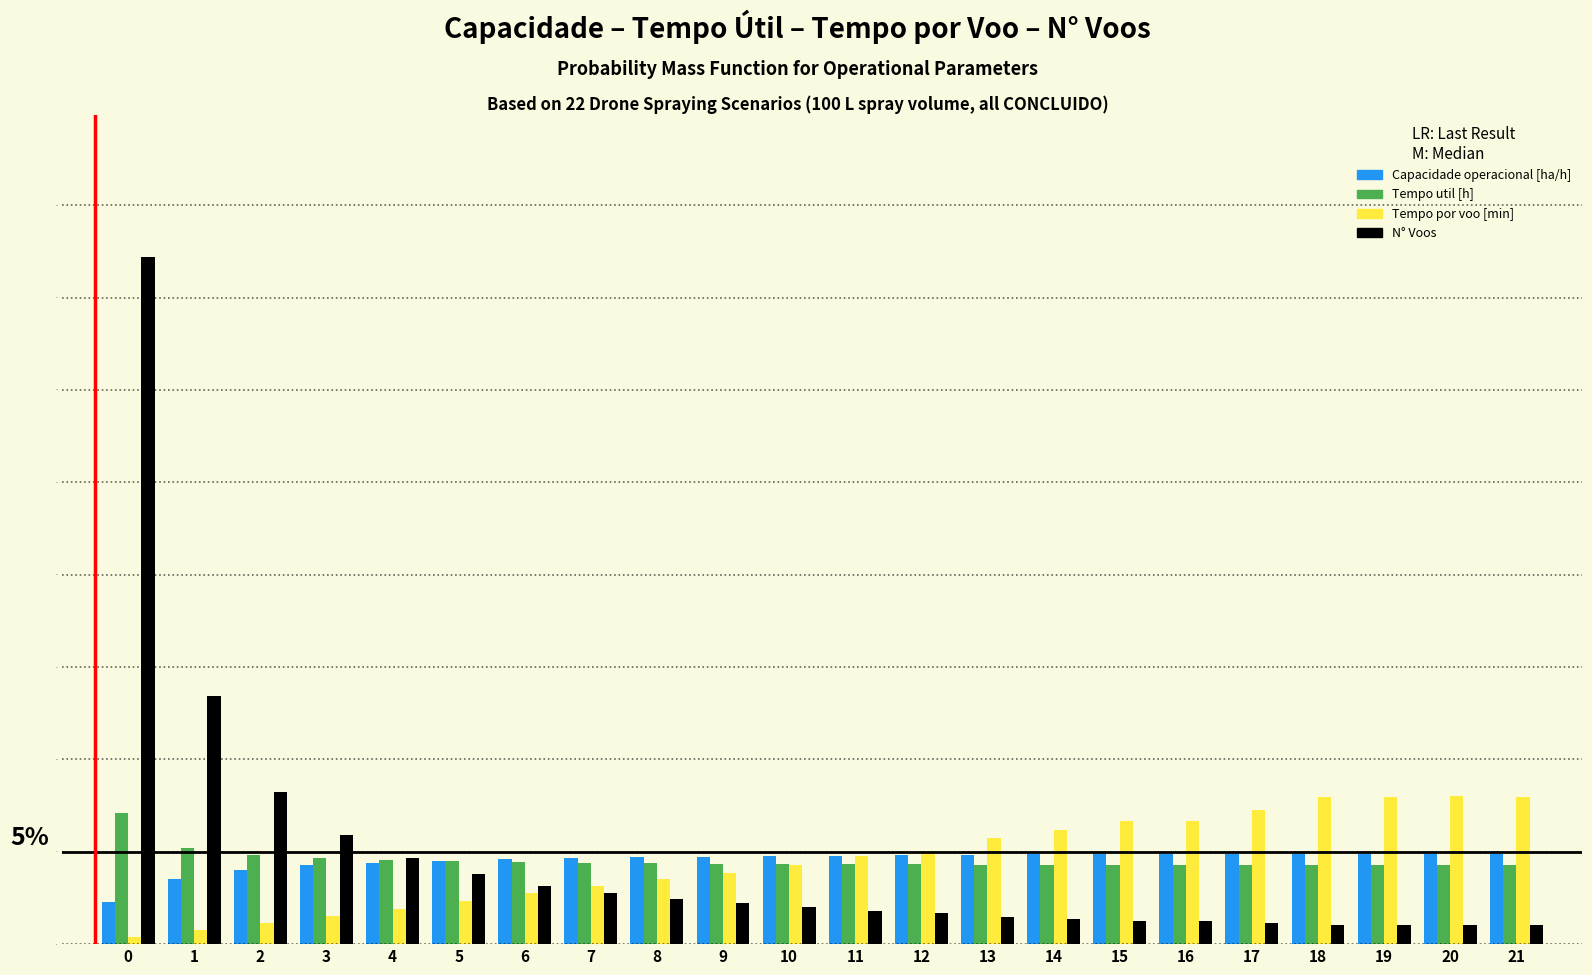

What is the spread (max minus min) of values at 9?

2.5